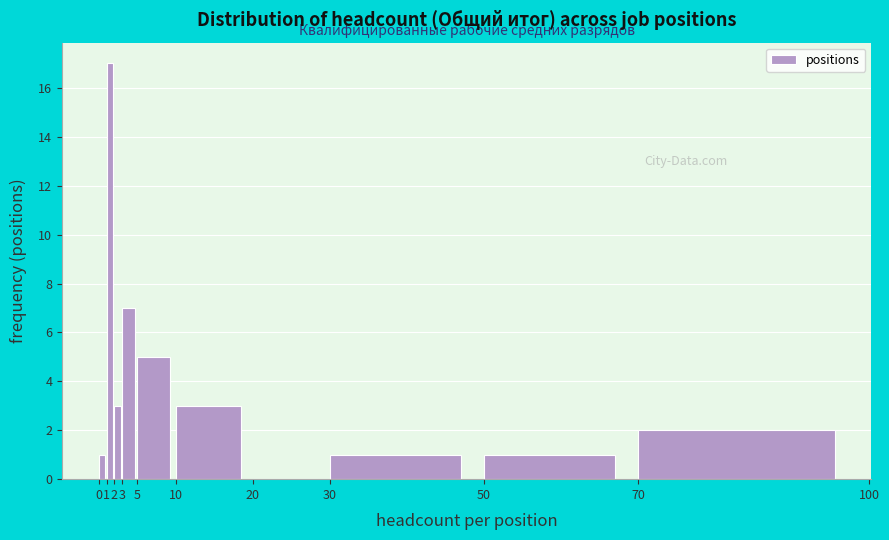

Over which range of the x-axis is the bar tallest?

1 to 2